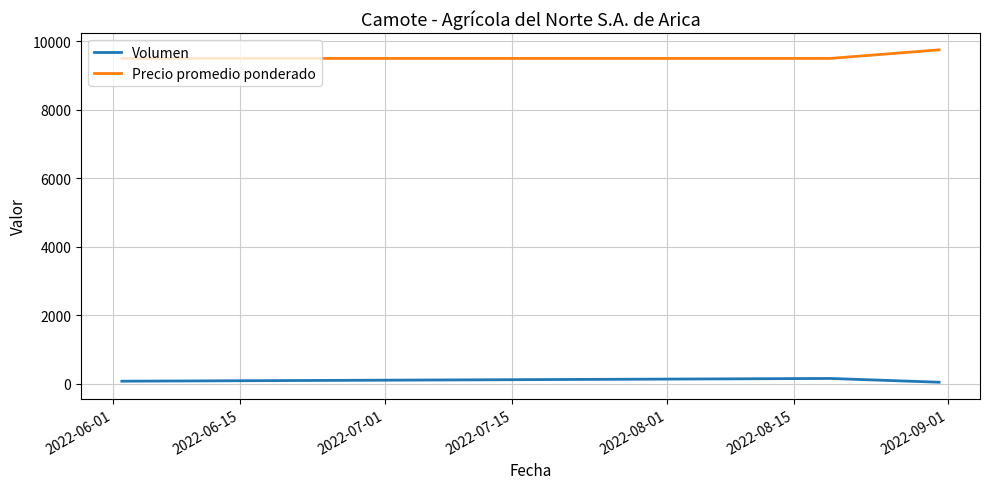

What is the difference between the maximum and minimum values in the Precio promedio ponderado series?

250